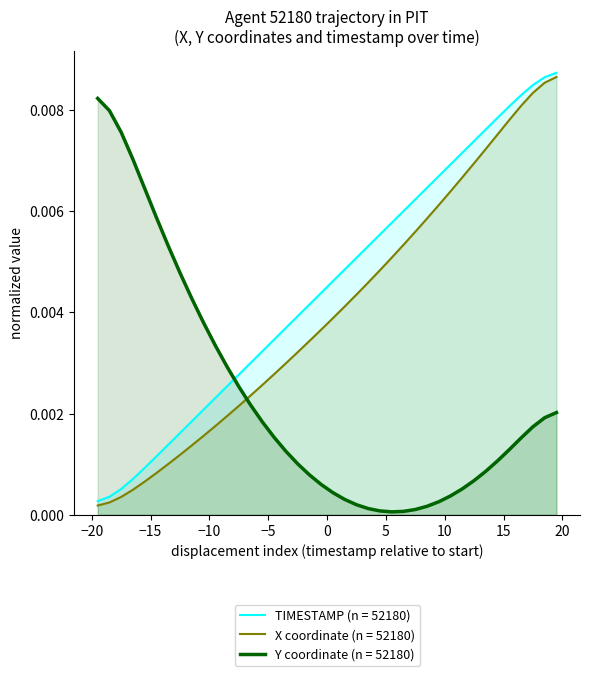

After their last crossing, which series has the higher values: X coordinate (n = 52180) or Y coordinate (n = 52180)?

X coordinate (n = 52180)